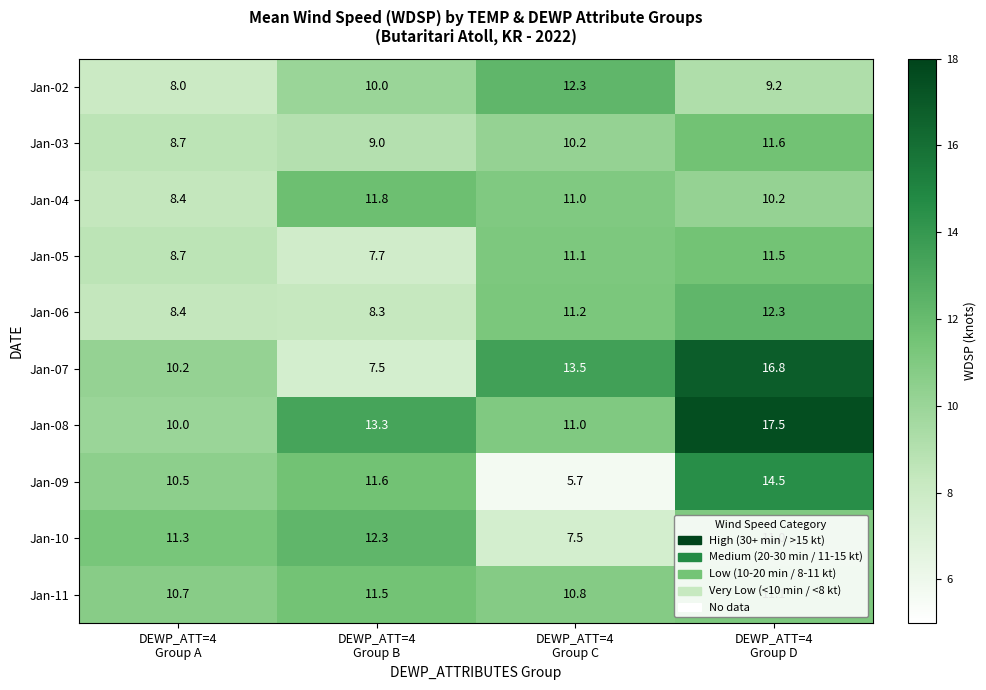

Which label corresponds to the smallest value in the chart?

DEWP_ATT=4
Group C